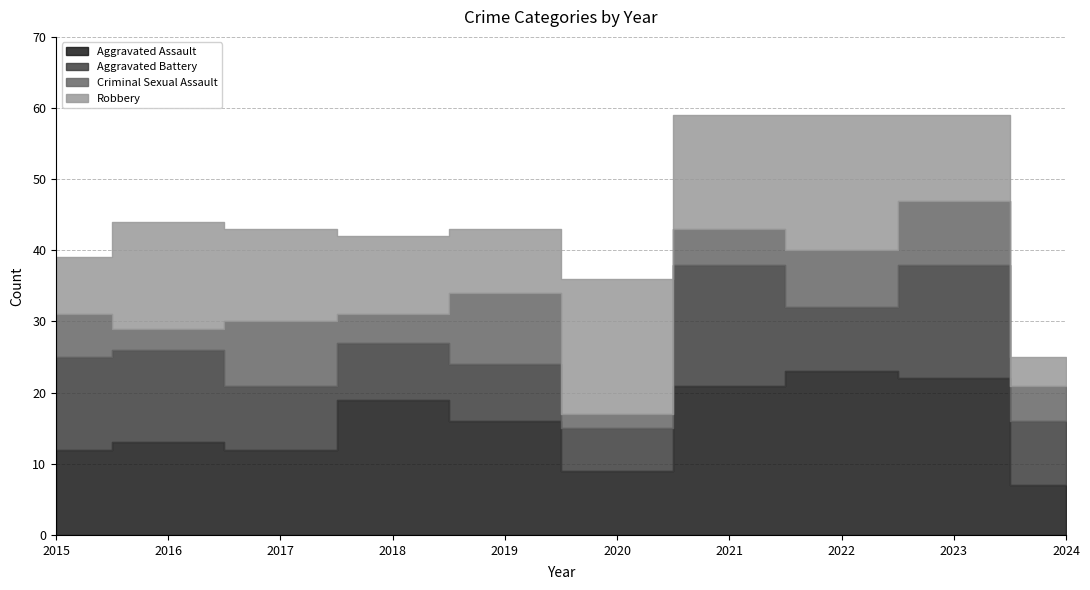

Reading left to right, list all the values displayed in this chart.

Aggravated Assault: 2015=12	2016=13	2017=12	2018=19	2019=16	2020=9	2021=21	2022=23	2023=22	2024=7
Aggravated Battery: 2015=13	2016=13	2017=9	2018=8	2019=8	2020=6	2021=17	2022=9	2023=16	2024=9
Criminal Sexual Assault: 2015=6	2016=3	2017=9	2018=4	2019=10	2020=2	2021=5	2022=8	2023=9	2024=5
Robbery: 2015=8	2016=15	2017=13	2018=11	2019=9	2020=19	2021=16	2022=19	2023=12	2024=4